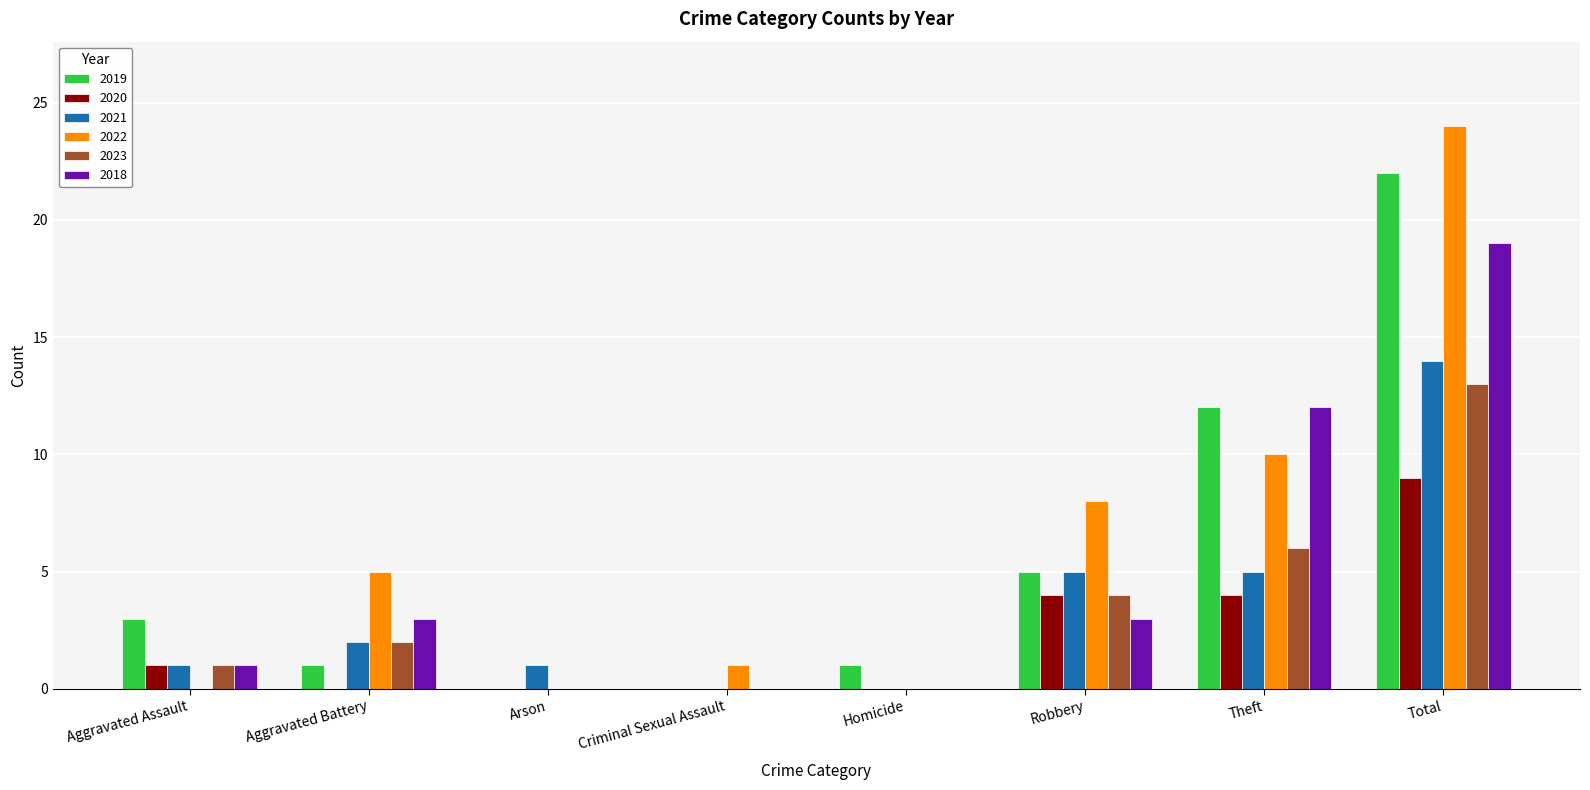

Which category has the highest value in the 2023 series?

Total